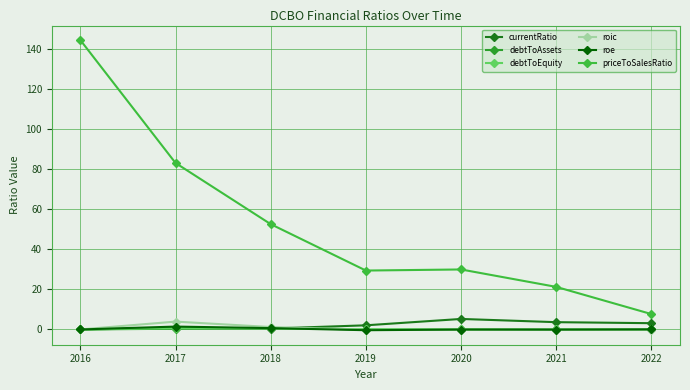

True or false: currentRatio and debtToAssets intersect in this chart.

True